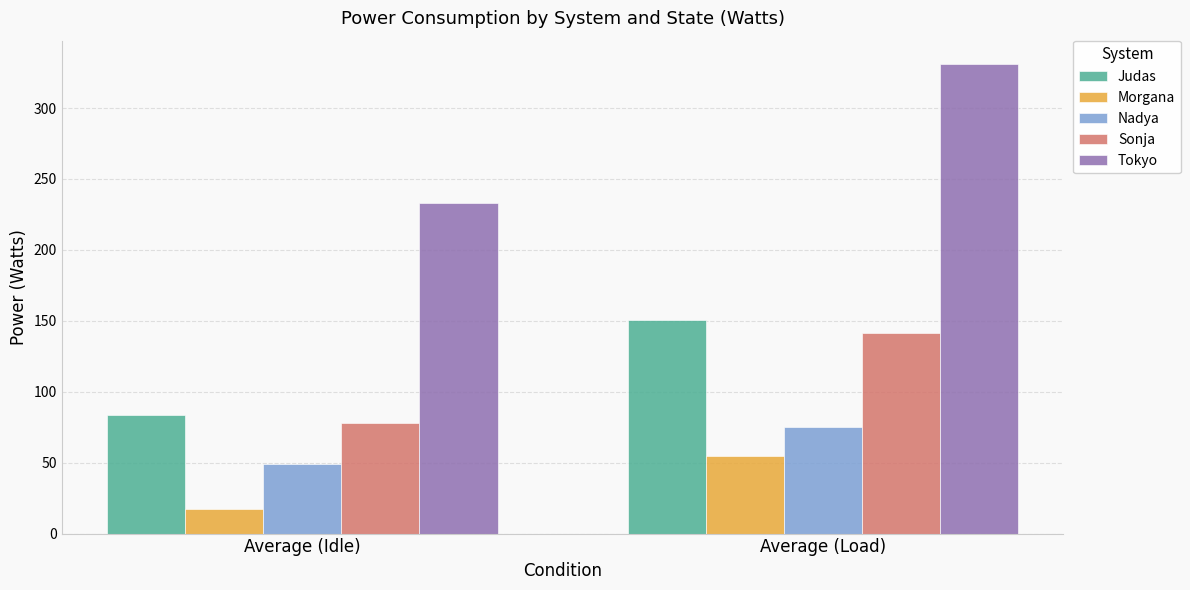

Which series has the widest spread of values?

Tokyo